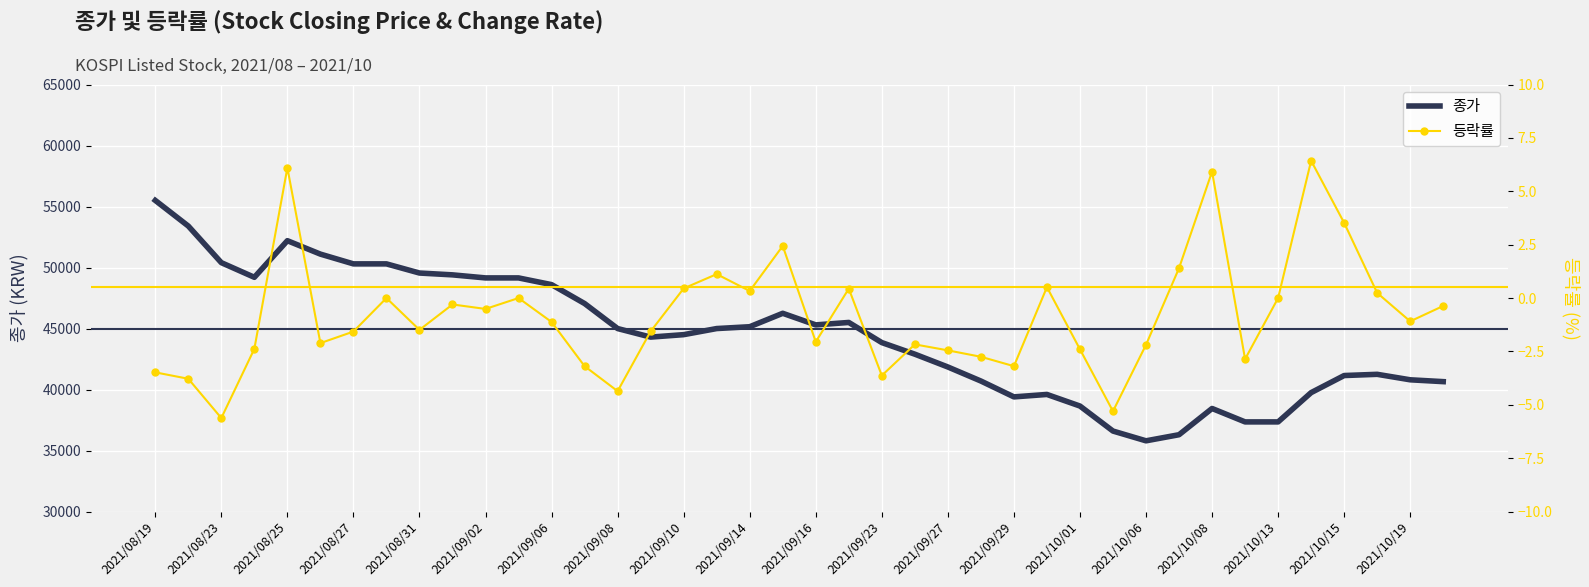

Reading left to right, list all the values displayed in this chart.

종가: 55500.0	53400.0	50400.0	49200.0	52200.0	51100.0	50300.0	50300.0	49550.0	49400.0	49150.0	49150.0	48600.0	47050.0	45000.0	44300.0	44500.0	45000.0	45150.0	46250.0	45300.0	45500.0	43850.0	42900.0	41850.0	40700.0	39400.0	39600.0	38650.0	36600.0	35800.0	36300.0	38450.0	37350.0	37350.0	39750.0	41150.0	41250.0	40800.0	40650.0
등락률: -3.5	-3.8	-5.6	-2.4	6.1	-2.1	-1.6	0.0	-1.5	-0.3	-0.5	0.0	-1.1	-3.2	-4.4	-1.6	0.5	1.1	0.3	2.4	-2.0	0.4	-3.6	-2.2	-2.5	-2.8	-3.2	0.5	-2.4	-5.3	-2.2	1.4	5.9	-2.9	0.0	6.4	3.5	0.2	-1.1	-0.4